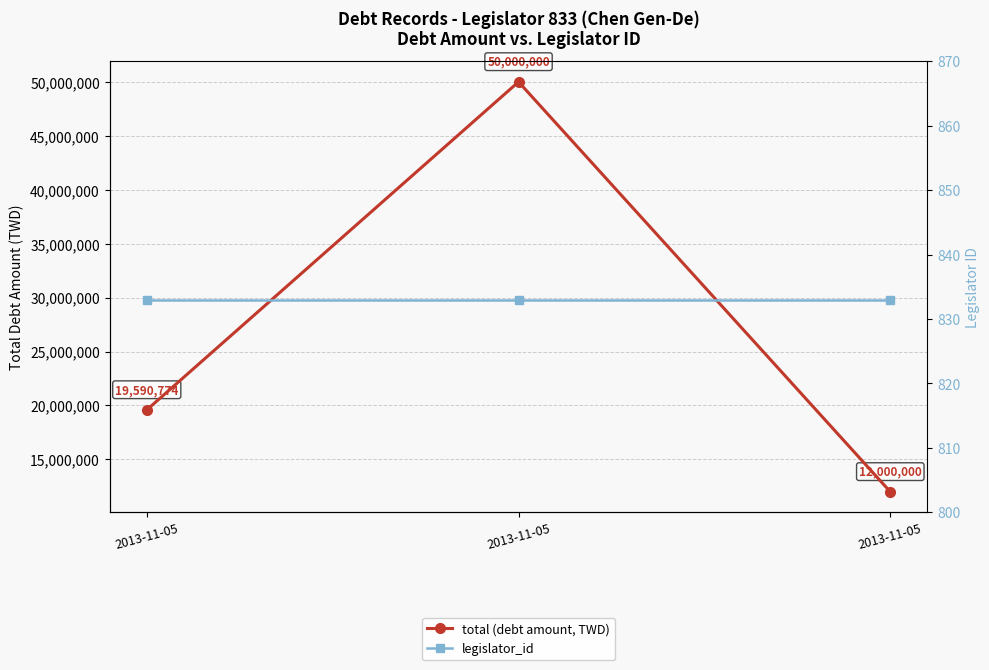

What is the value of the legislator_id point at the 2nd from the left?

833